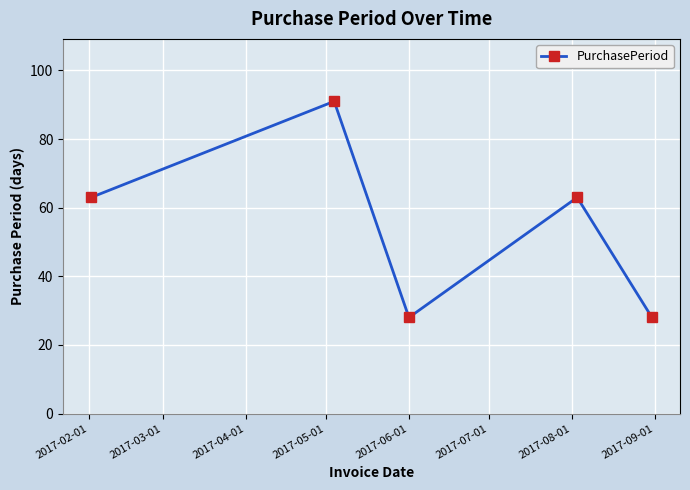

What is the difference between the maximum and minimum values?

63